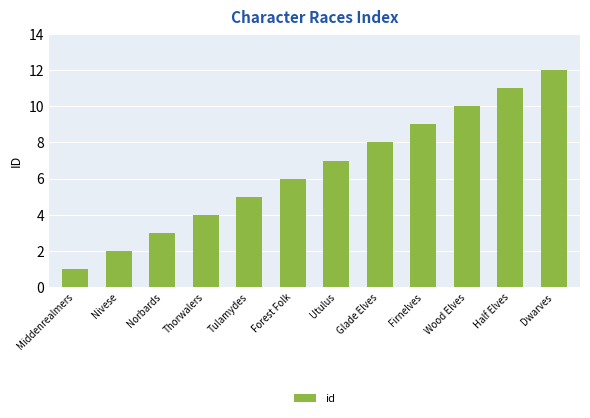

What is the label of the 10th bar from the right?

Norbards